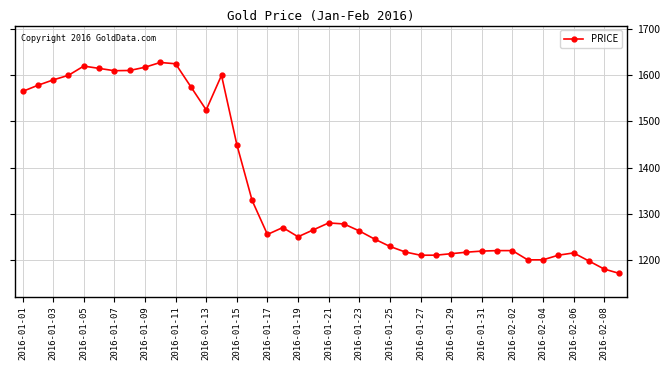

What is the difference between the maximum and minimum values?

457.4